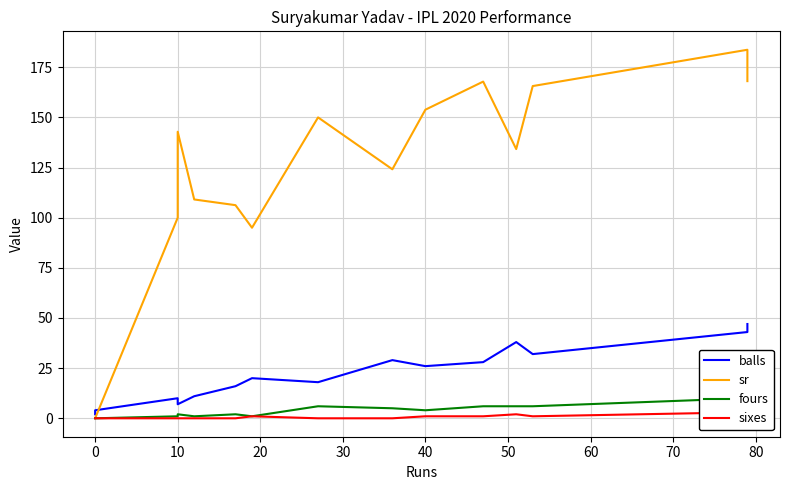

Which series has the largest total across all categories?

sr